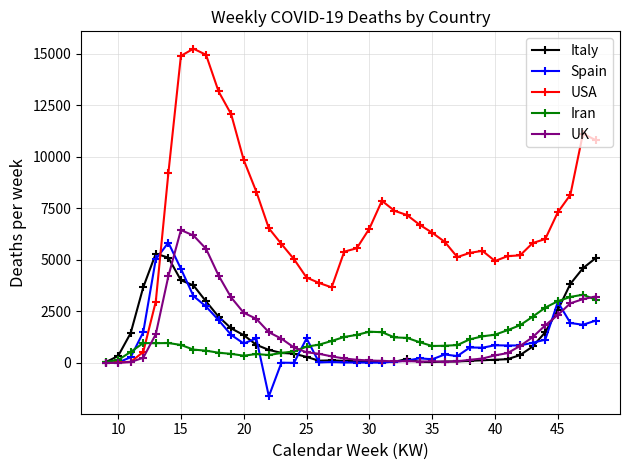

Count the number of categories in the chart.

40